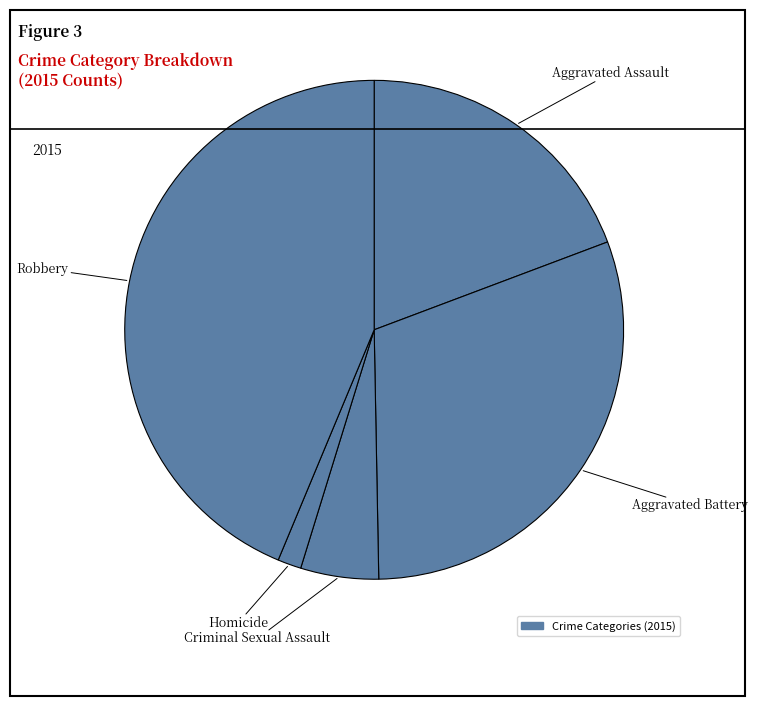

How many slices are in this pie chart?

5